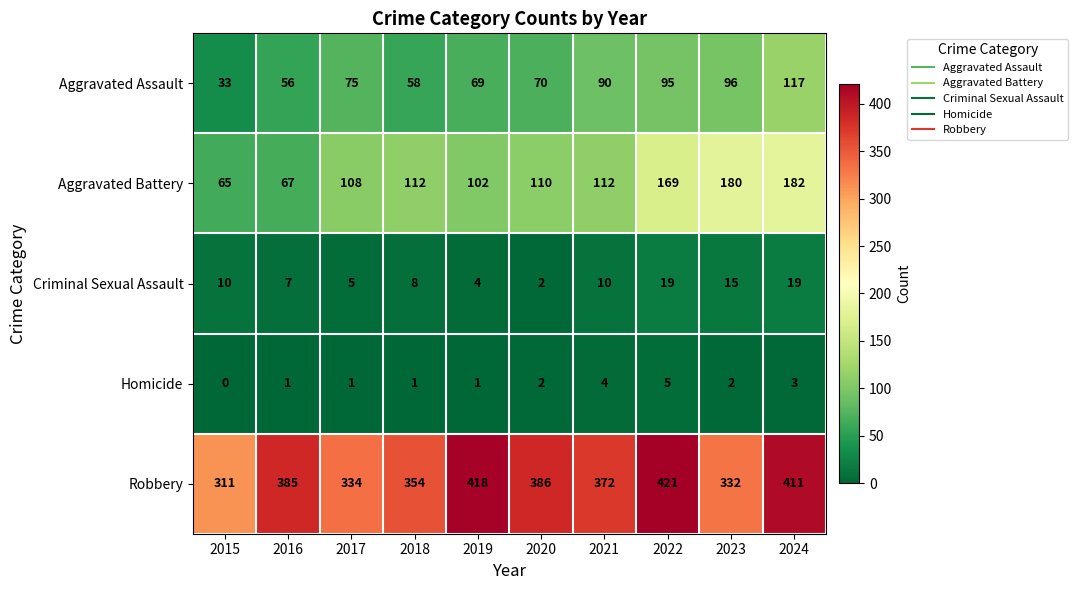

Read the Criminal Sexual Assault value at 2015.

10